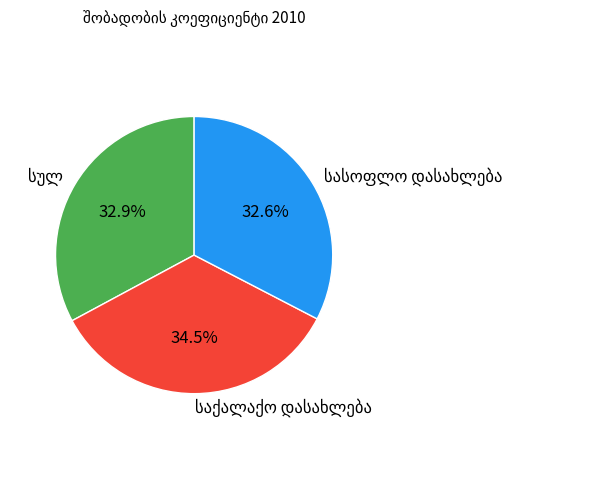

Is there any slice that represents more than half of the pie?

No